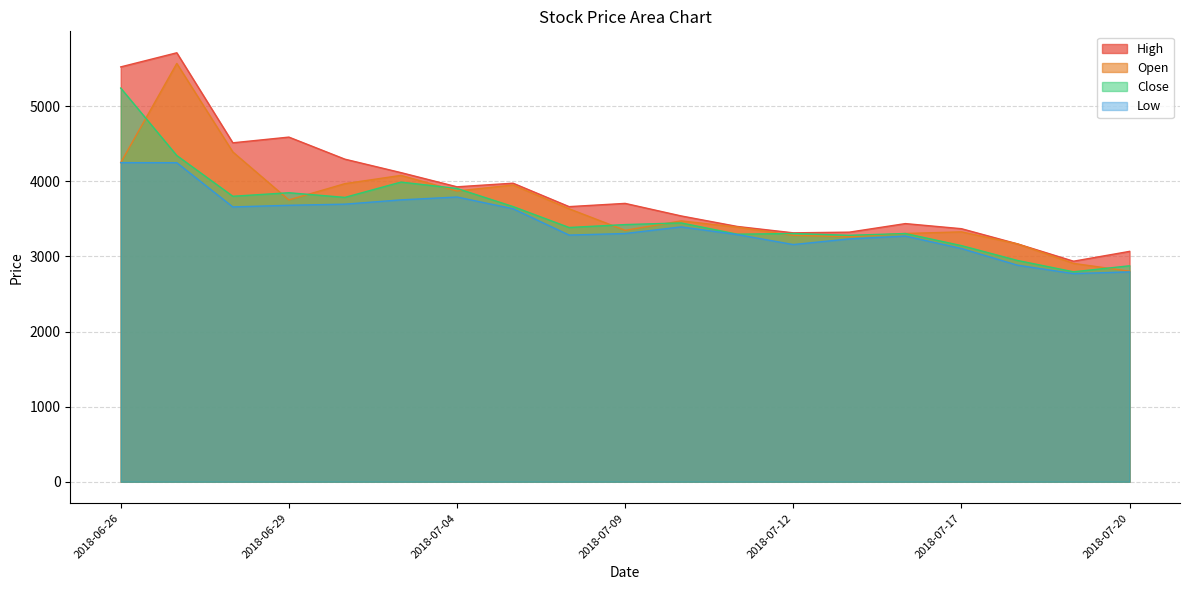

What is the maximum value shown in the chart?

5713